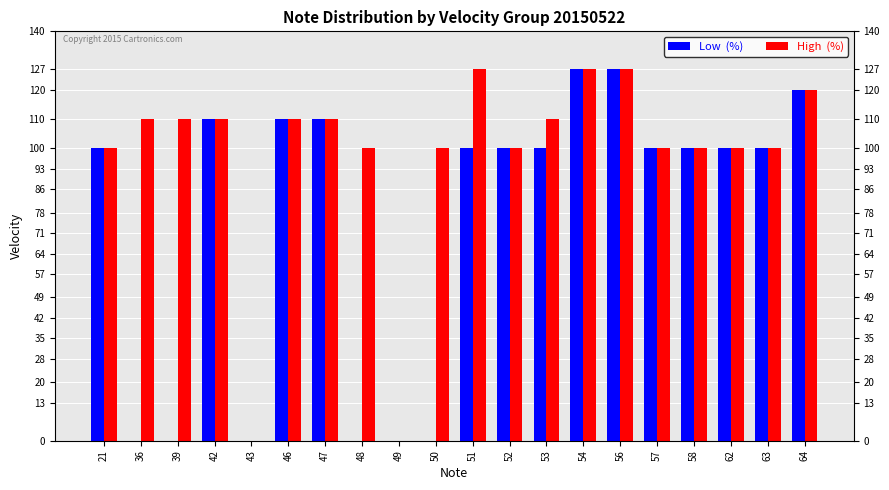

How many series are shown in this chart?

2